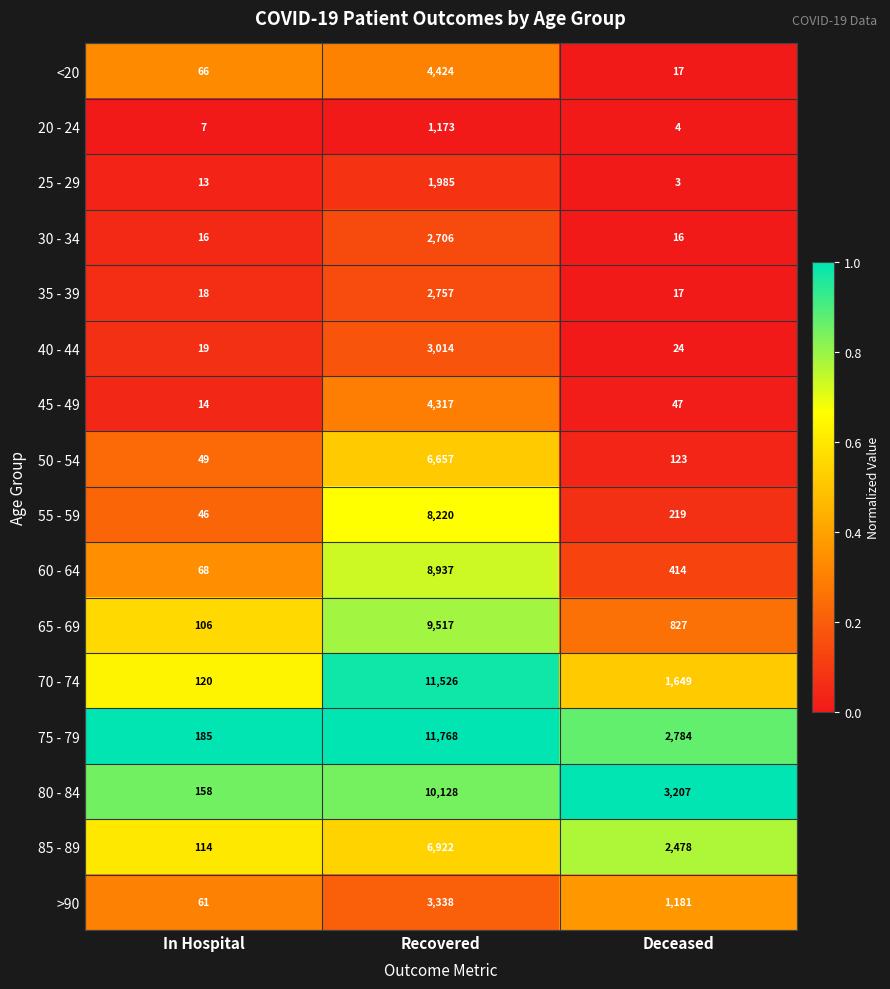

At which category is the sum across all series the highest?

Recovered